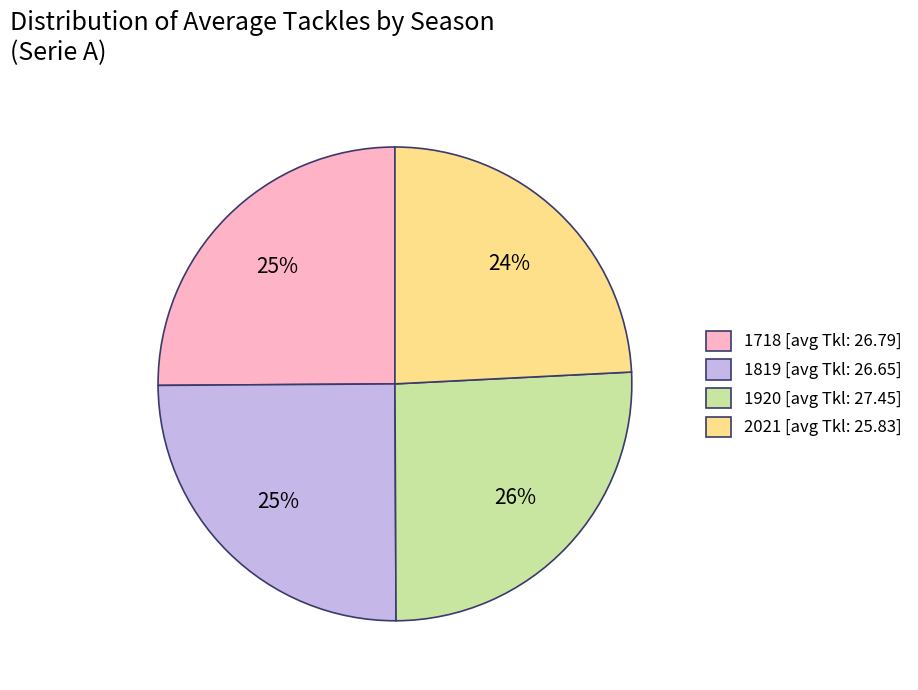

Do 1718 and 1920 together represent more than half of the pie?

Yes